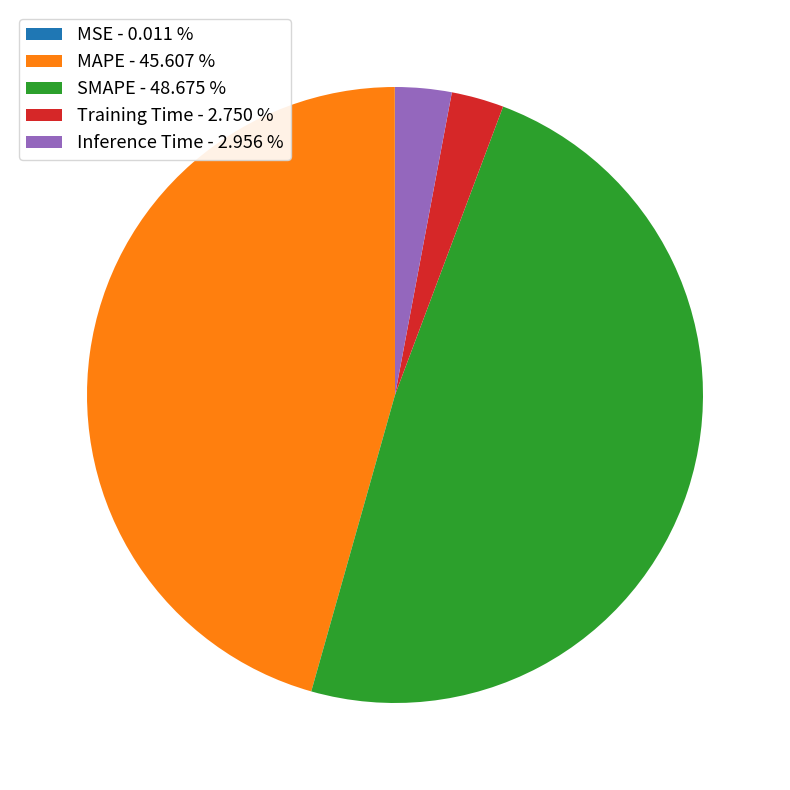

Which has a higher value, MAPE - 45.607 % or SMAPE - 48.675 %?

SMAPE - 48.675 %